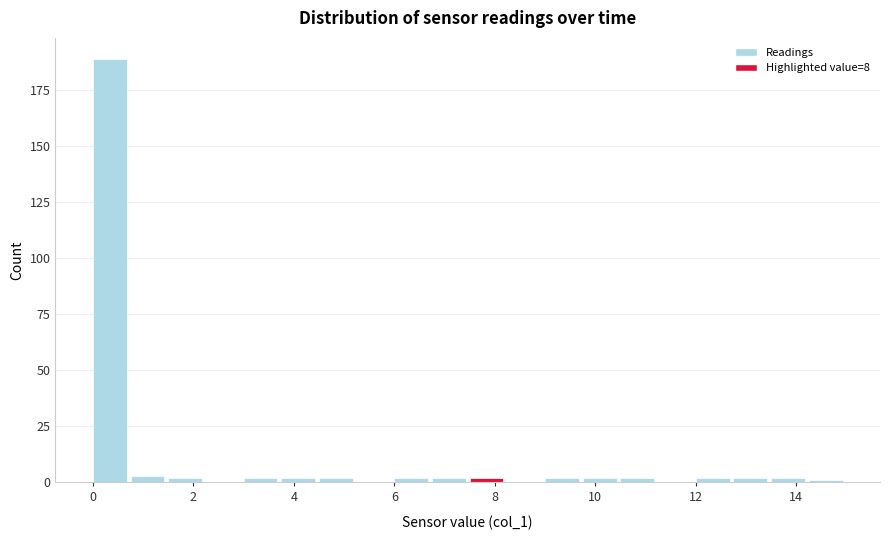

Read against the x-axis, roughly where is the centre of the tallest bar?

0.4